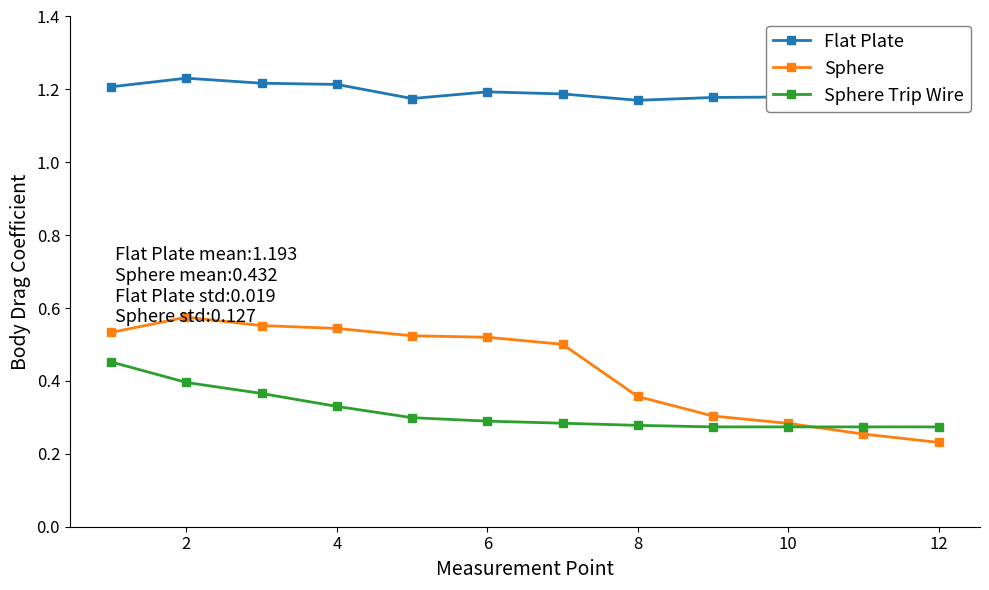

How many Sphere values are between 0 and 1?

12